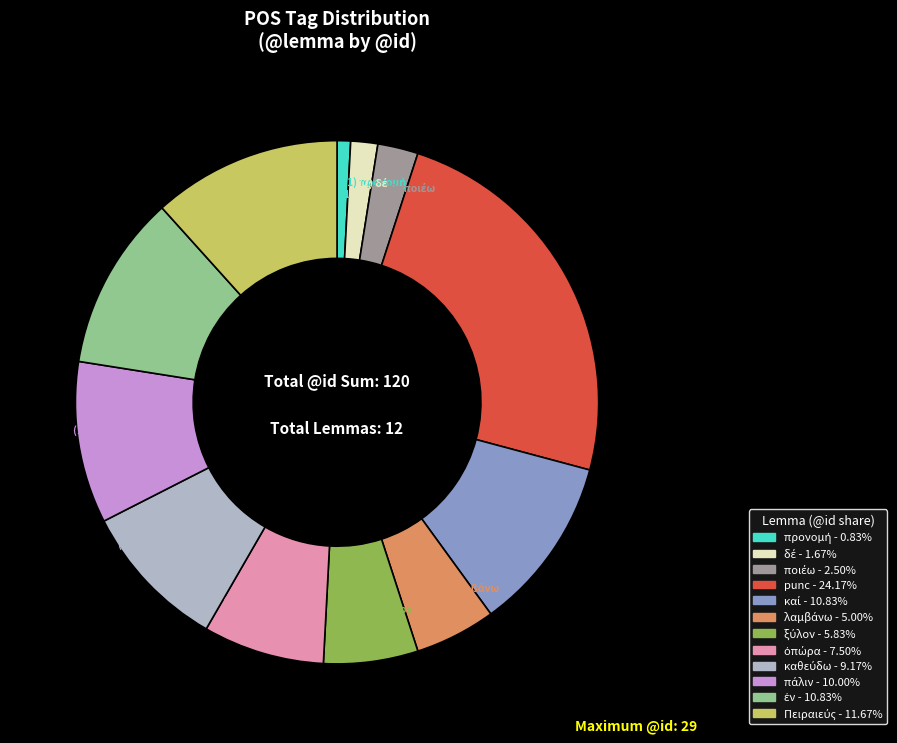

Does any single category account for the majority?

No